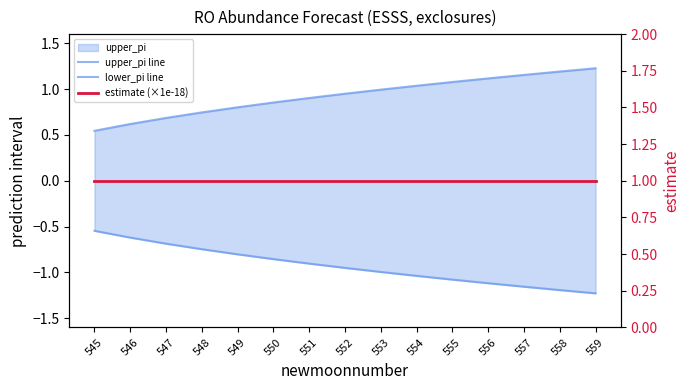

Between 548 and 559, which series saw the biggest shift?

upper_pi line